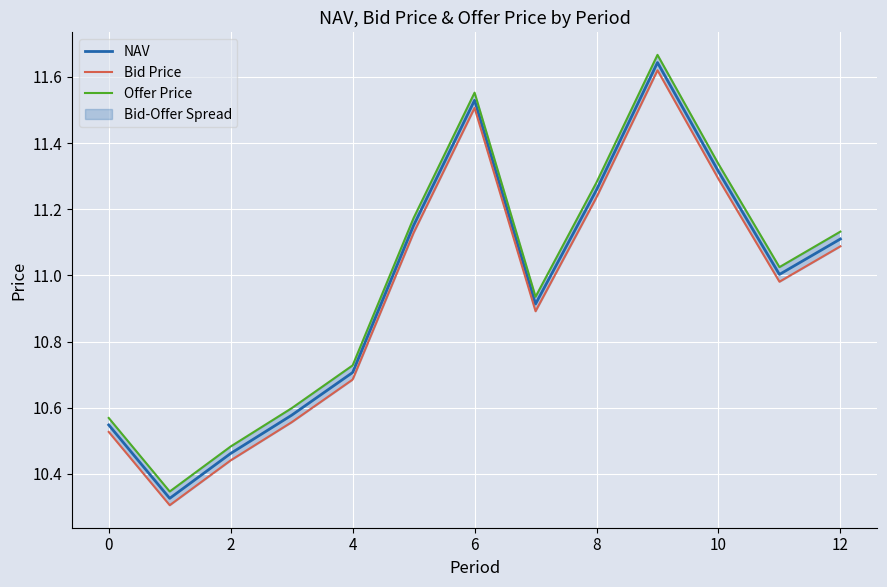

How many series are shown in this chart?

3